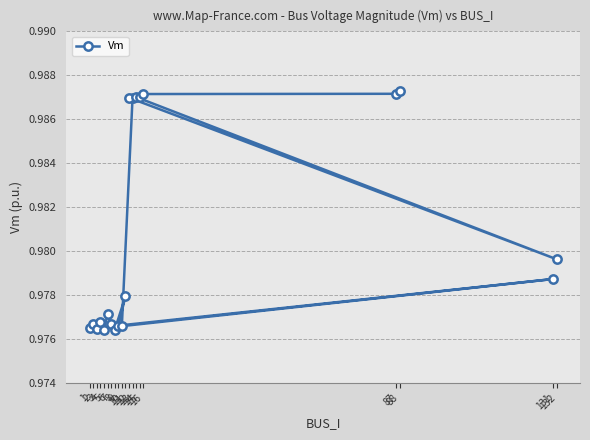

What is the label of the 12th point from the right?

11